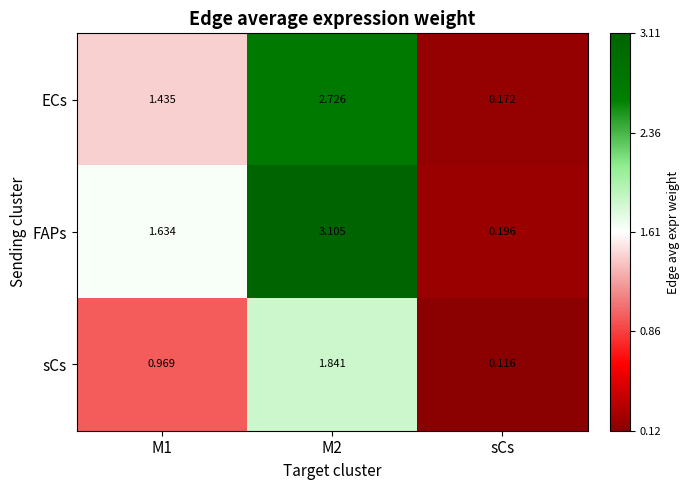

Which series has the largest range (max minus min)?

FAPs